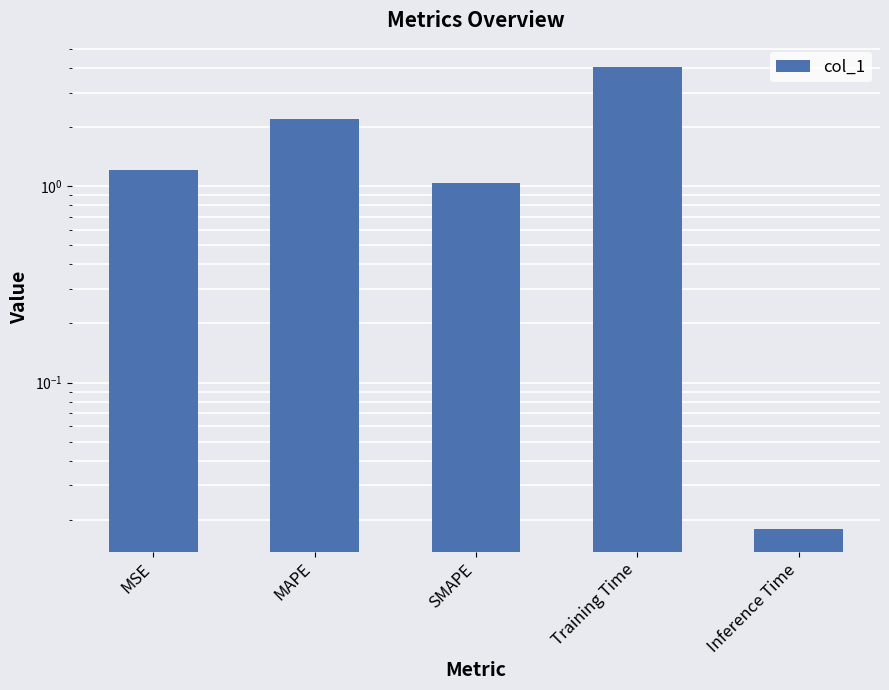

Read the value at SMAPE.

1.0